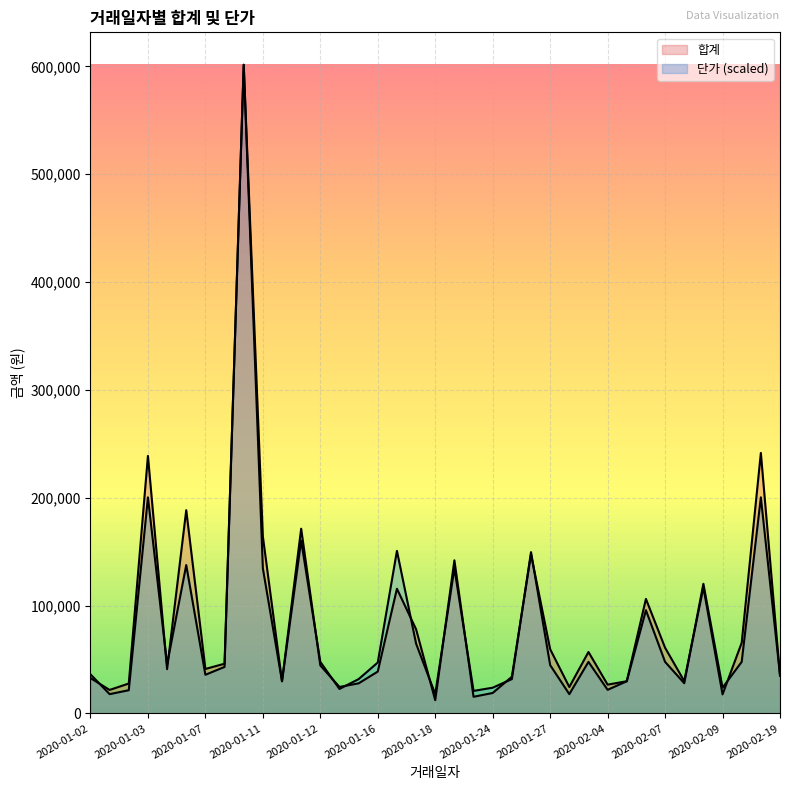

What is the maximum value for 단가?

601520